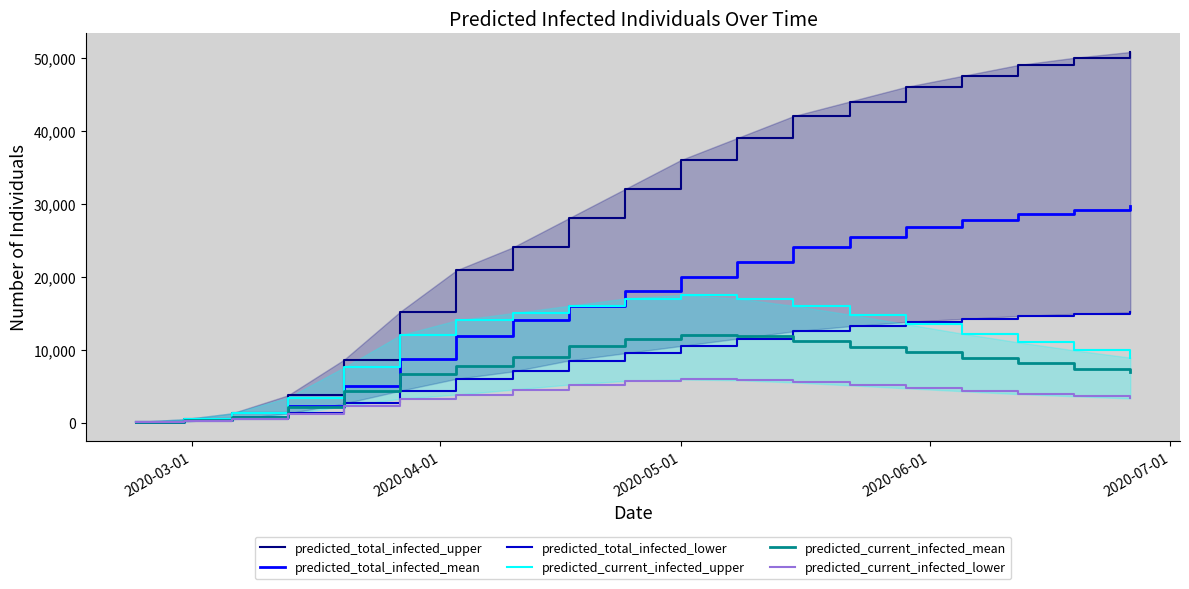

Does the chart have visible grid lines?

No